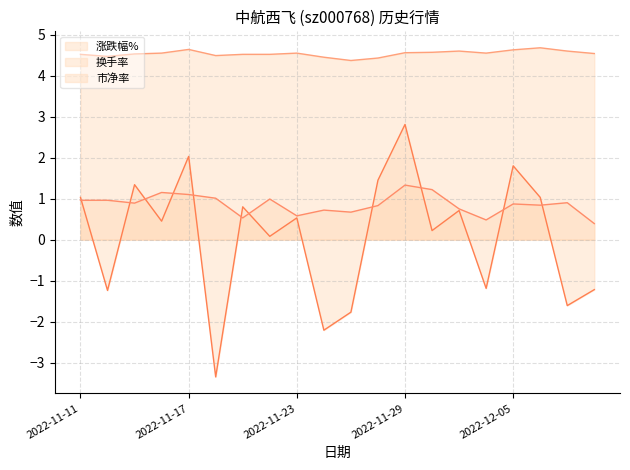

Which series has the widest spread of values?

涨跌幅% line